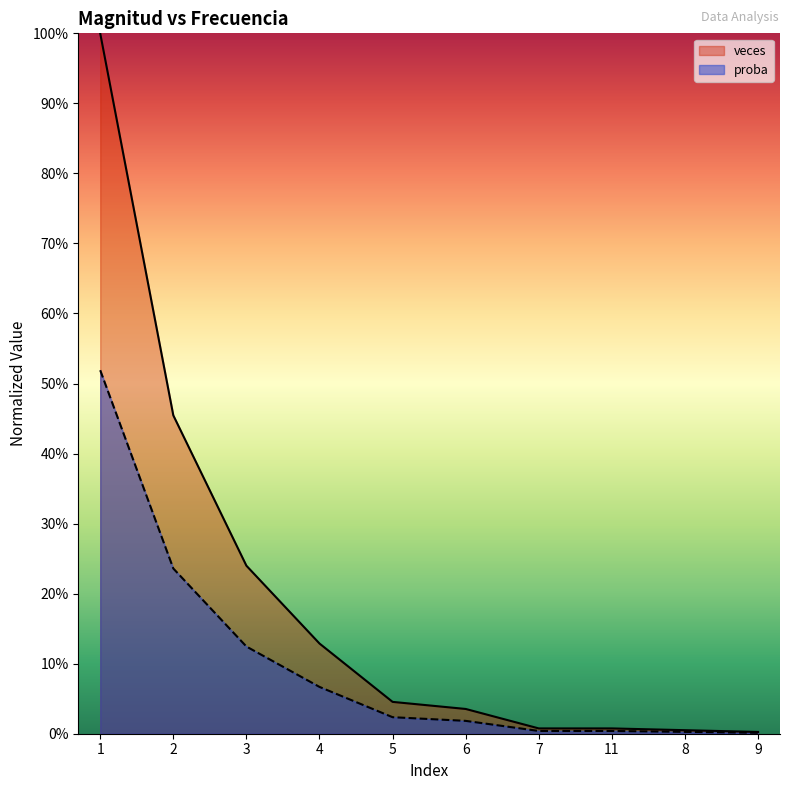

Count the number of data series in this chart.

2